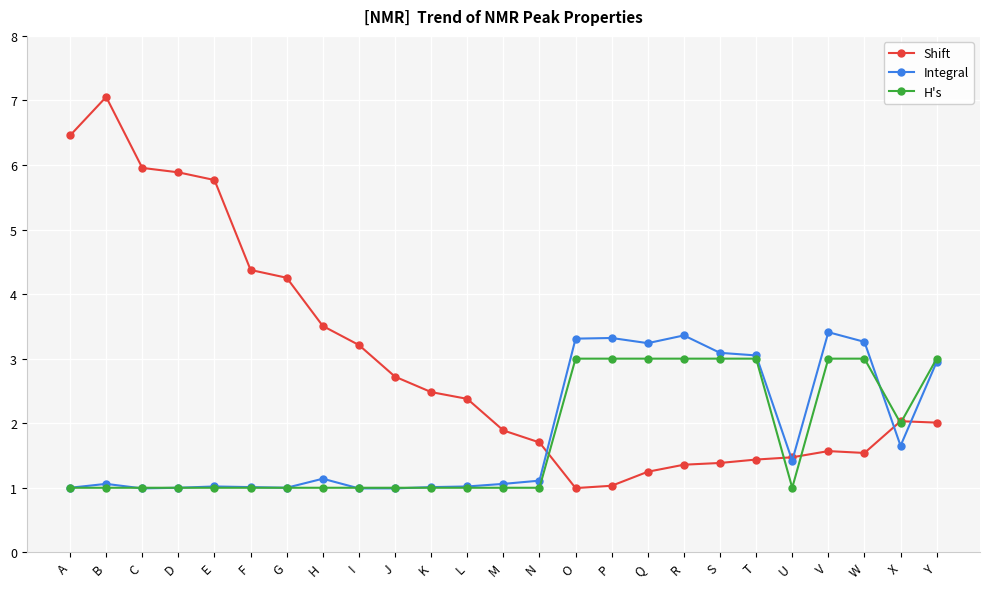

At which category does the chart reach its peak across all series?

B